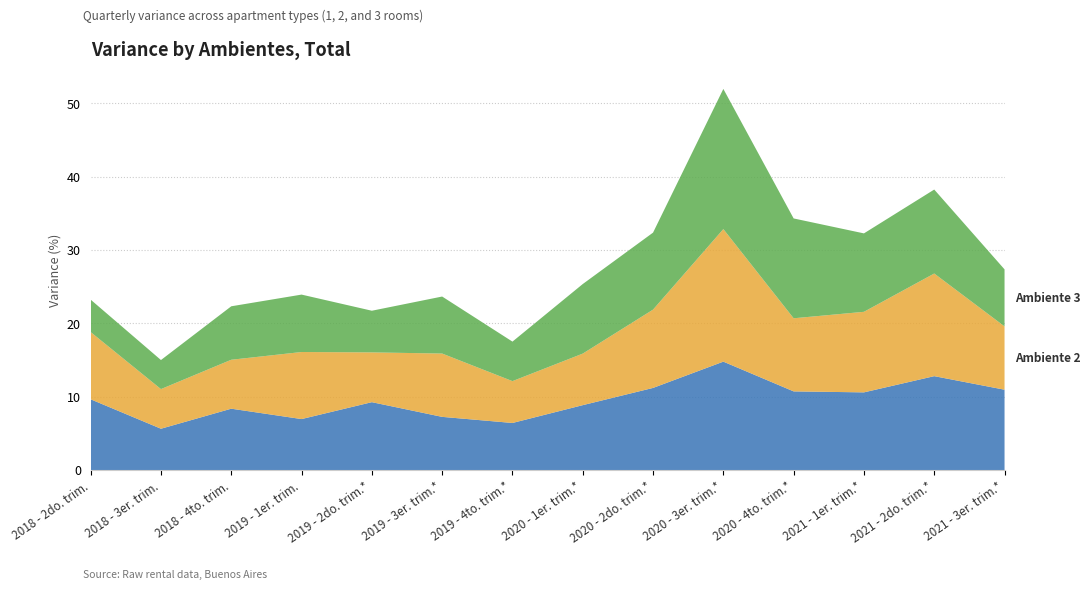

Reading left to right, transcribe all the data shown in this chart.

Ambiente 1: 2018 - 2do. trim.=9.6	2018 - 3er. trim.=5.6	2018 - 4to. trim.=8.4	2019 - 1er. trim.=7.0	2019 - 2do. trim.*=9.3	2019 - 3er. trim.*=7.3	2019 - 4to. trim.*=6.4	2020 - 1er. trim.*=8.9	2020 - 2do. trim.*=11.2	2020 - 3er. trim.*=14.8	2020 - 4to. trim.*=10.7	2021 - 1er. trim.*=10.6	2021 - 2do. trim.*=12.8	2021 - 3er. trim.*=11.0
Ambiente 2: 2018 - 2do. trim.=9.2	2018 - 3er. trim.=5.4	2018 - 4to. trim.=6.7	2019 - 1er. trim.=9.1	2019 - 2do. trim.*=6.8	2019 - 3er. trim.*=8.6	2019 - 4to. trim.*=5.7	2020 - 1er. trim.*=7.0	2020 - 2do. trim.*=10.7	2020 - 3er. trim.*=18.1	2020 - 4to. trim.*=10.0	2021 - 1er. trim.*=11.0	2021 - 2do. trim.*=14.0	2021 - 3er. trim.*=8.6
Ambiente 3: 2018 - 2do. trim.=4.4	2018 - 3er. trim.=4.0	2018 - 4to. trim.=7.3	2019 - 1er. trim.=7.8	2019 - 2do. trim.*=5.7	2019 - 3er. trim.*=7.8	2019 - 4to. trim.*=5.4	2020 - 1er. trim.*=9.5	2020 - 2do. trim.*=10.5	2020 - 3er. trim.*=19.1	2020 - 4to. trim.*=13.6	2021 - 1er. trim.*=10.7	2021 - 2do. trim.*=11.4	2021 - 3er. trim.*=7.8